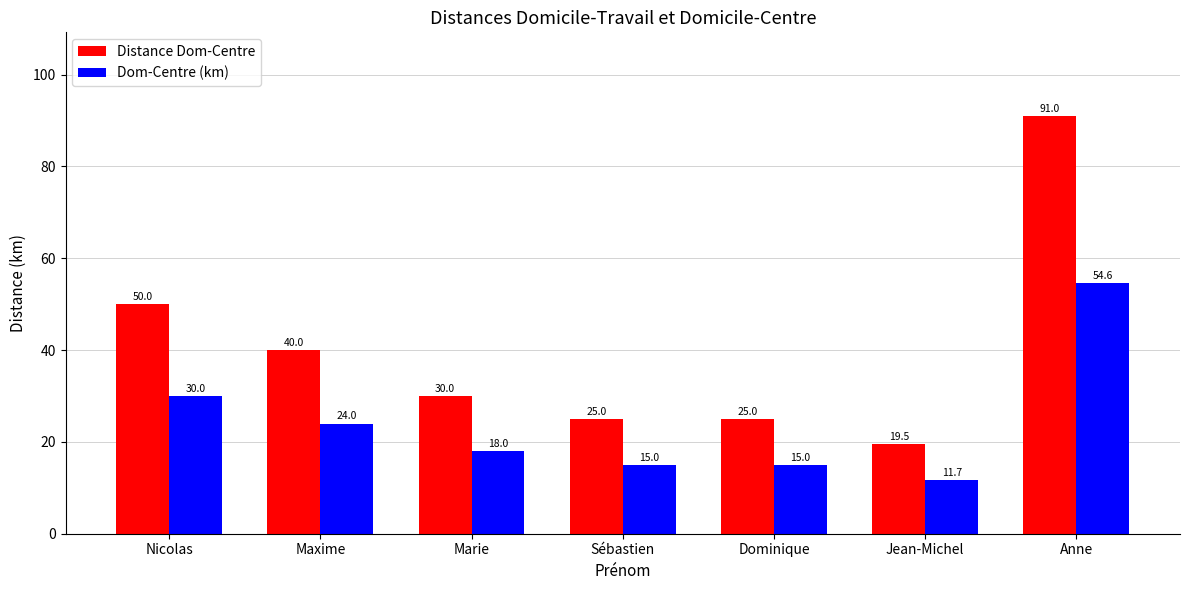

What is the maximum value shown in the chart?

91.0